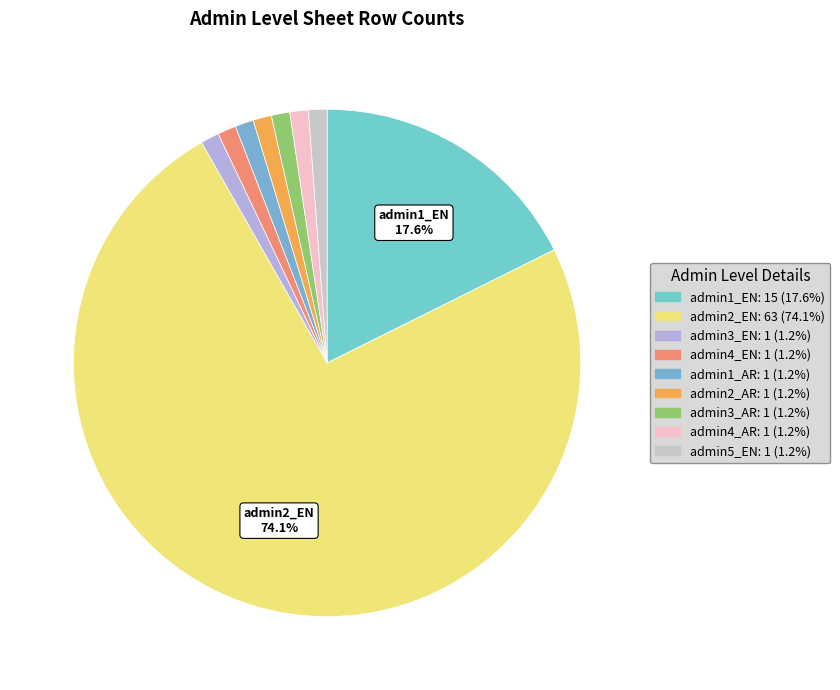

Which category has the smallest portion of the pie?

admin3_EN